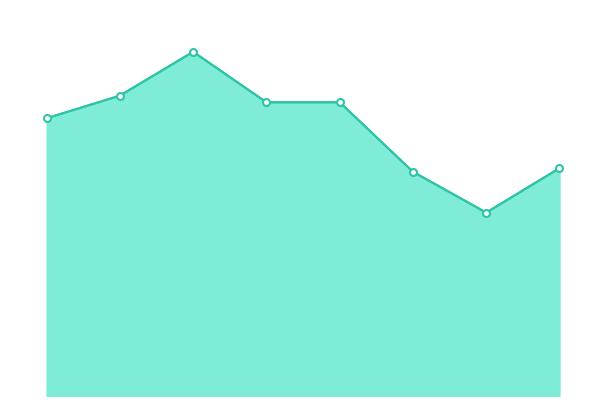

List the labels in order of value, smallest first.

2021, 2020, 2022, 2015, 2018, 2019, 2016, 2017